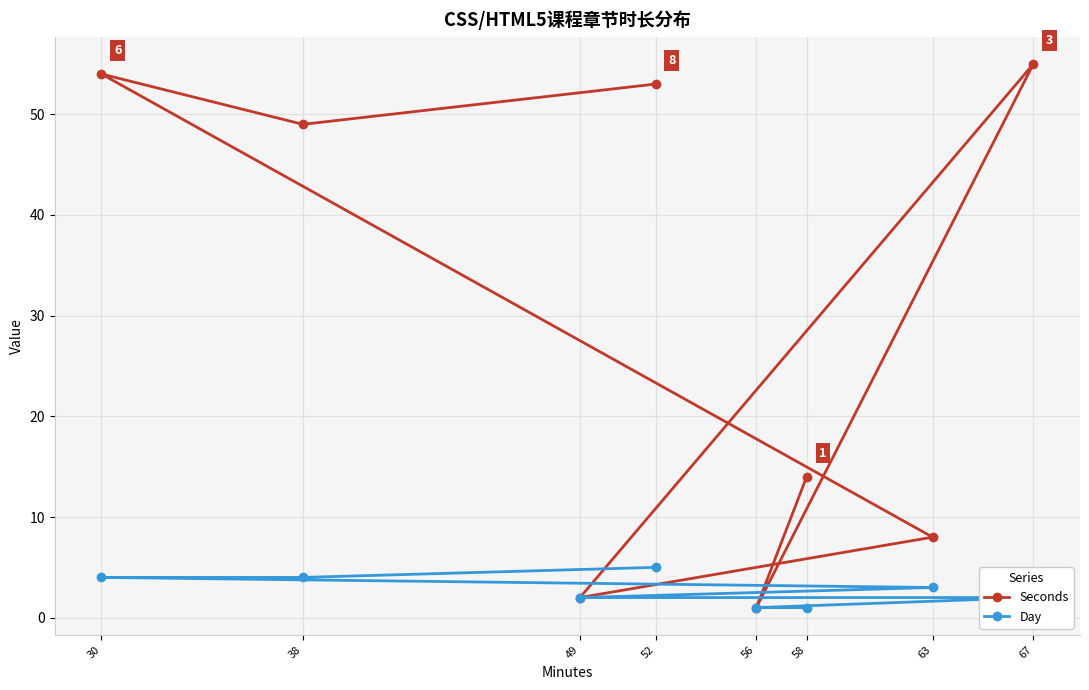

Does the chart display data point markers on the line(s)?

Yes